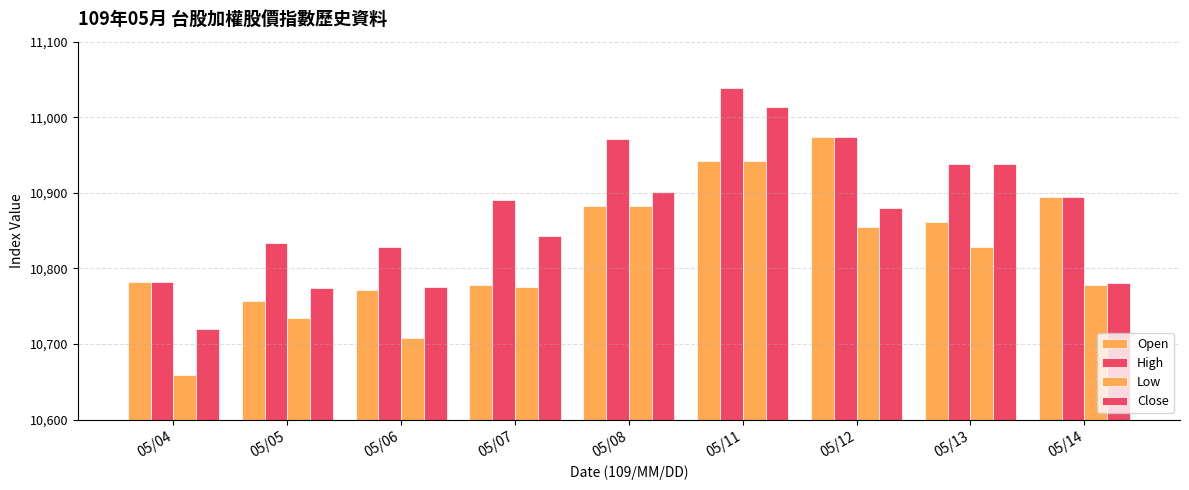

How many bars are there in each group?

4